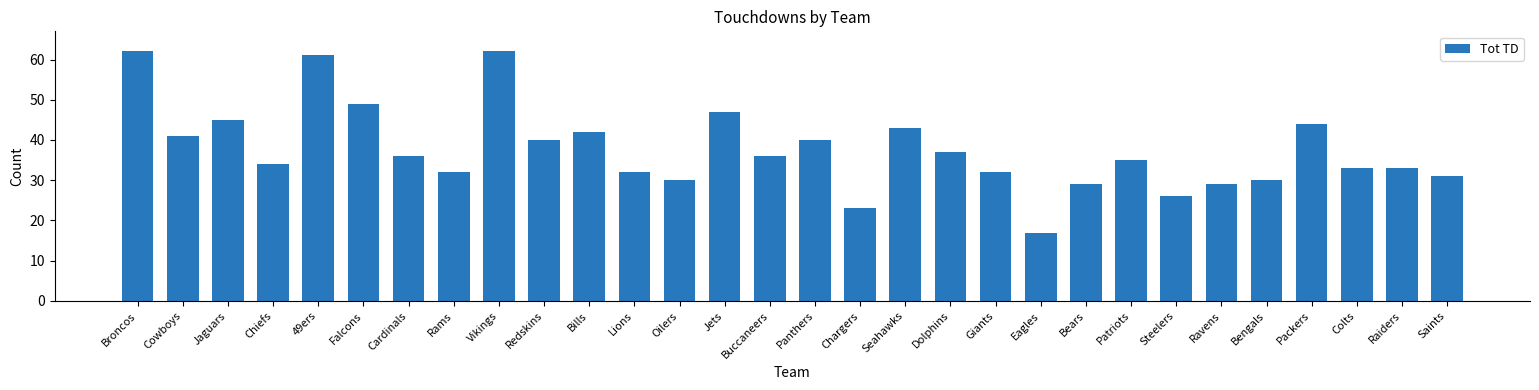

Count the number of data series in this chart.

1